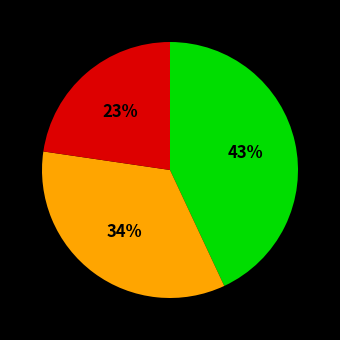

How many slices are in this pie chart?

3